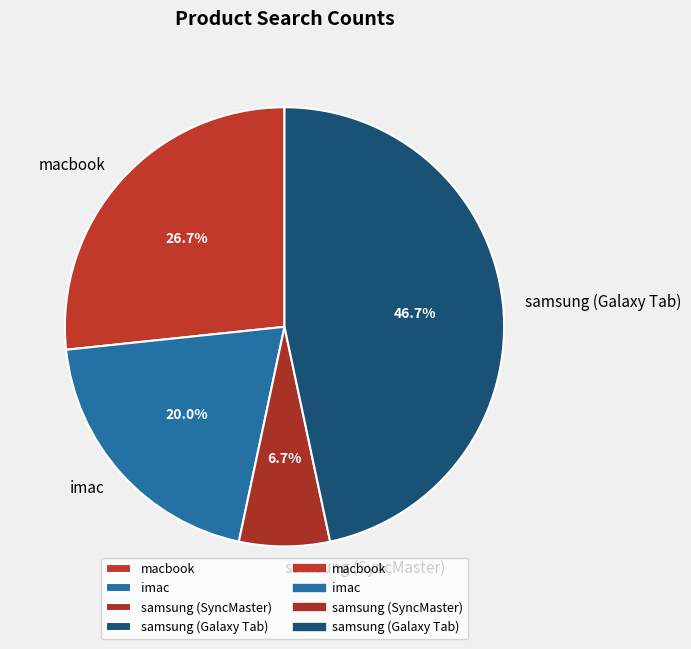

Does macbook account for over 50% of the chart?

No